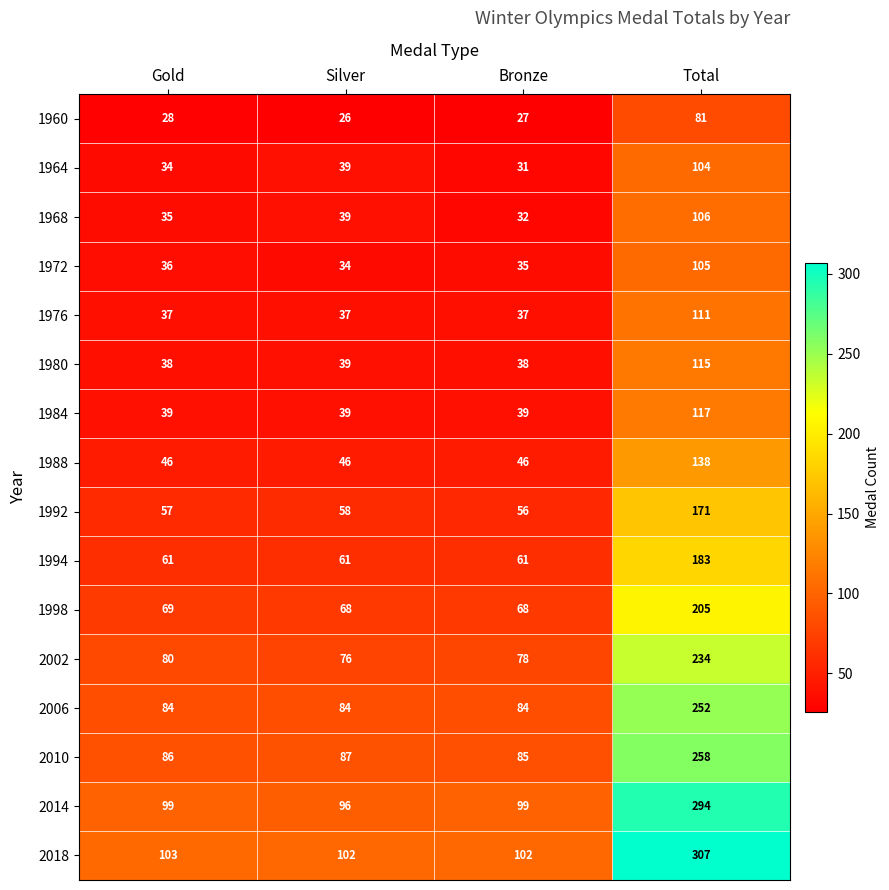

How many distinct data groups are displayed?

16